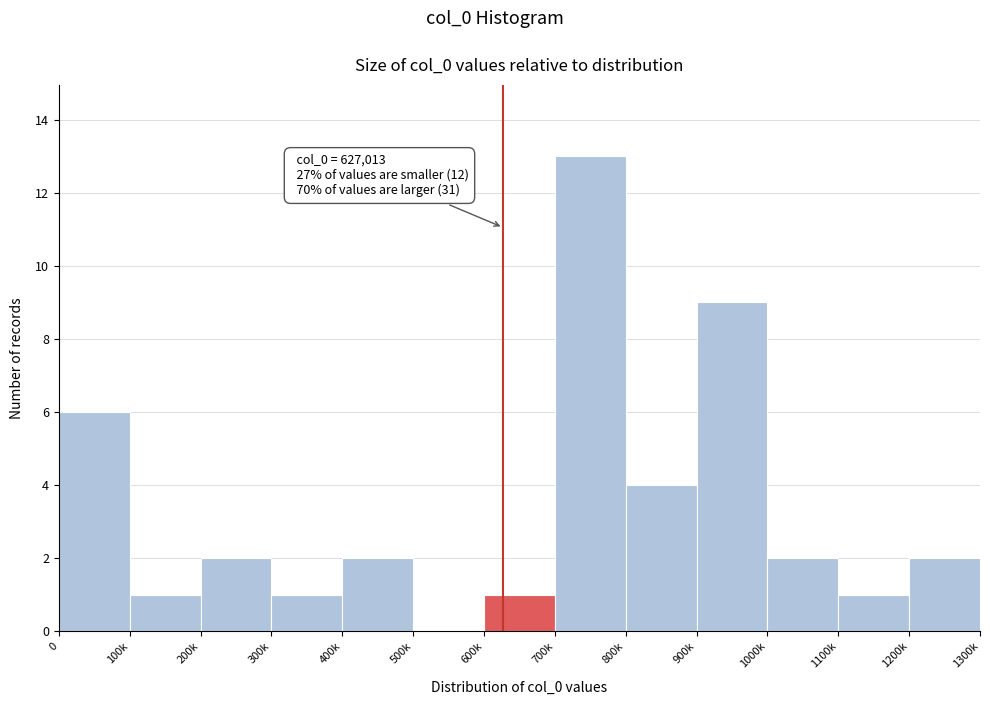

Reading left to right, list all the values displayed in this chart.

0=6	100k=1	200k=2	300k=1	400k=2	500k=0	600k=1	700k=13	800k=4	900k=9	1000k=2	1100k=1	1200k=2